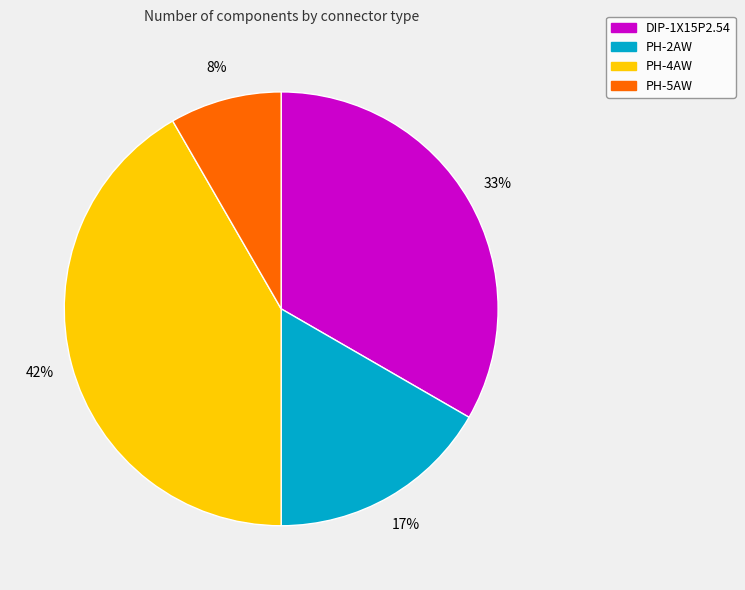

Do DIP-1X15P2.54 and PH-5AW together represent more than half of the pie?

No